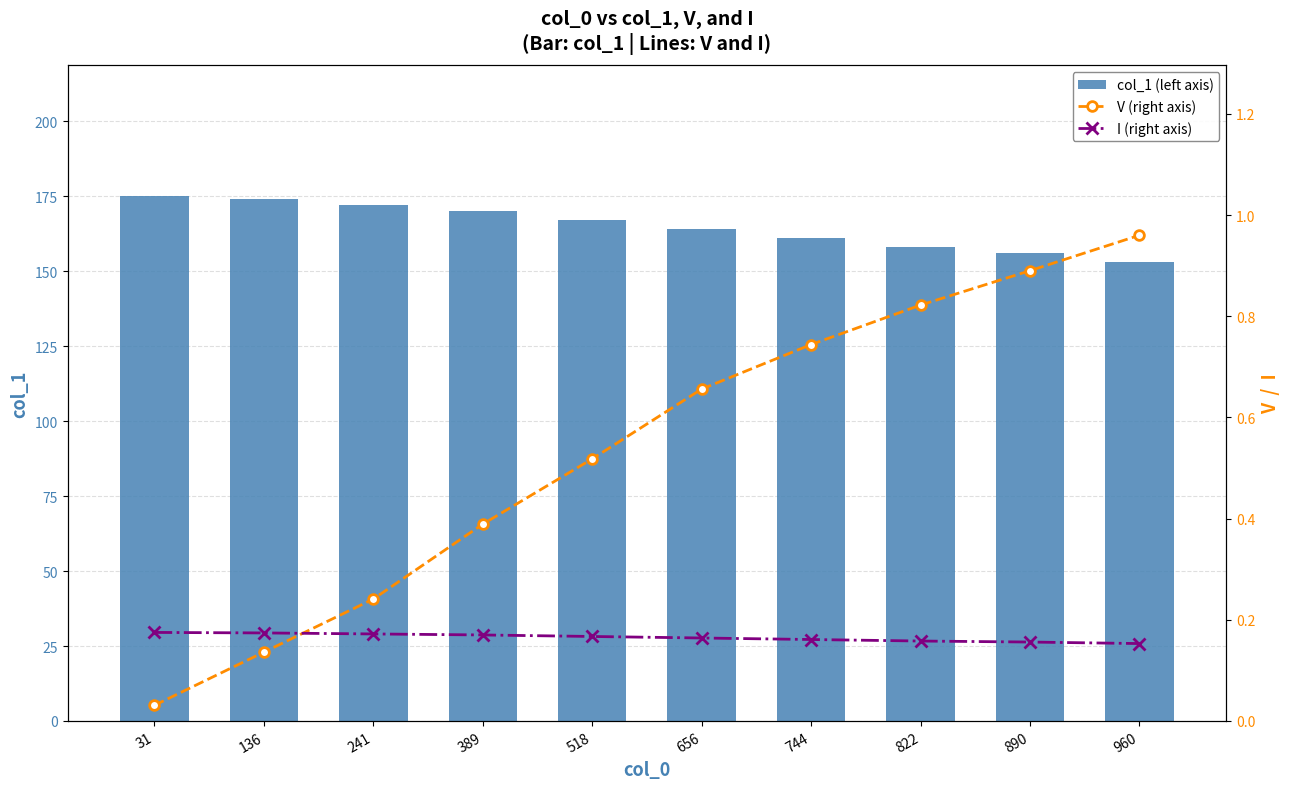

What is the spread (max minus min) of values at 744?

160.8